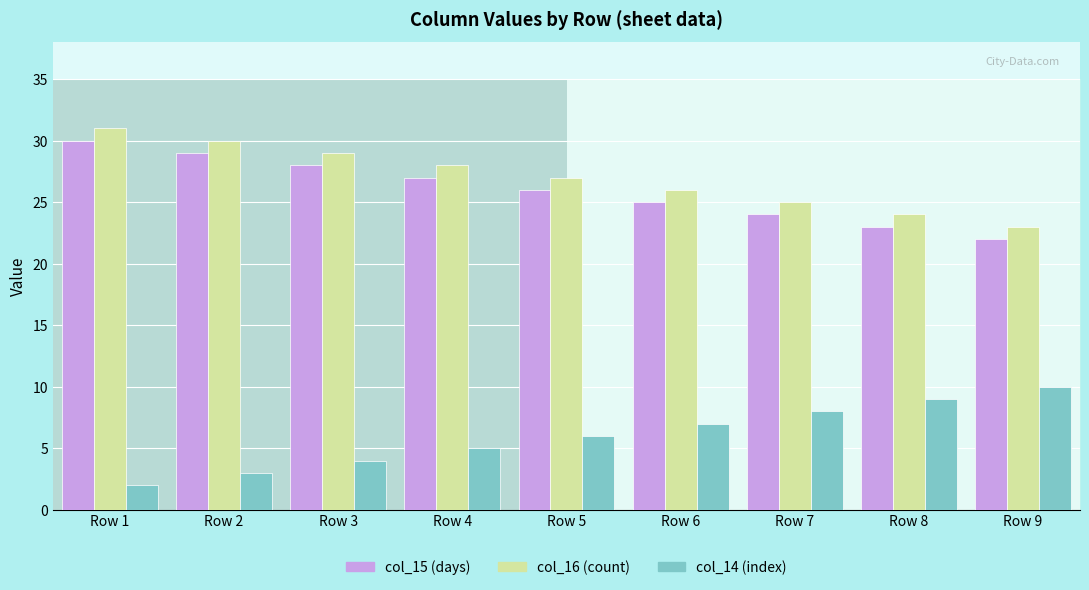

Does the chart contain any negative values?

No